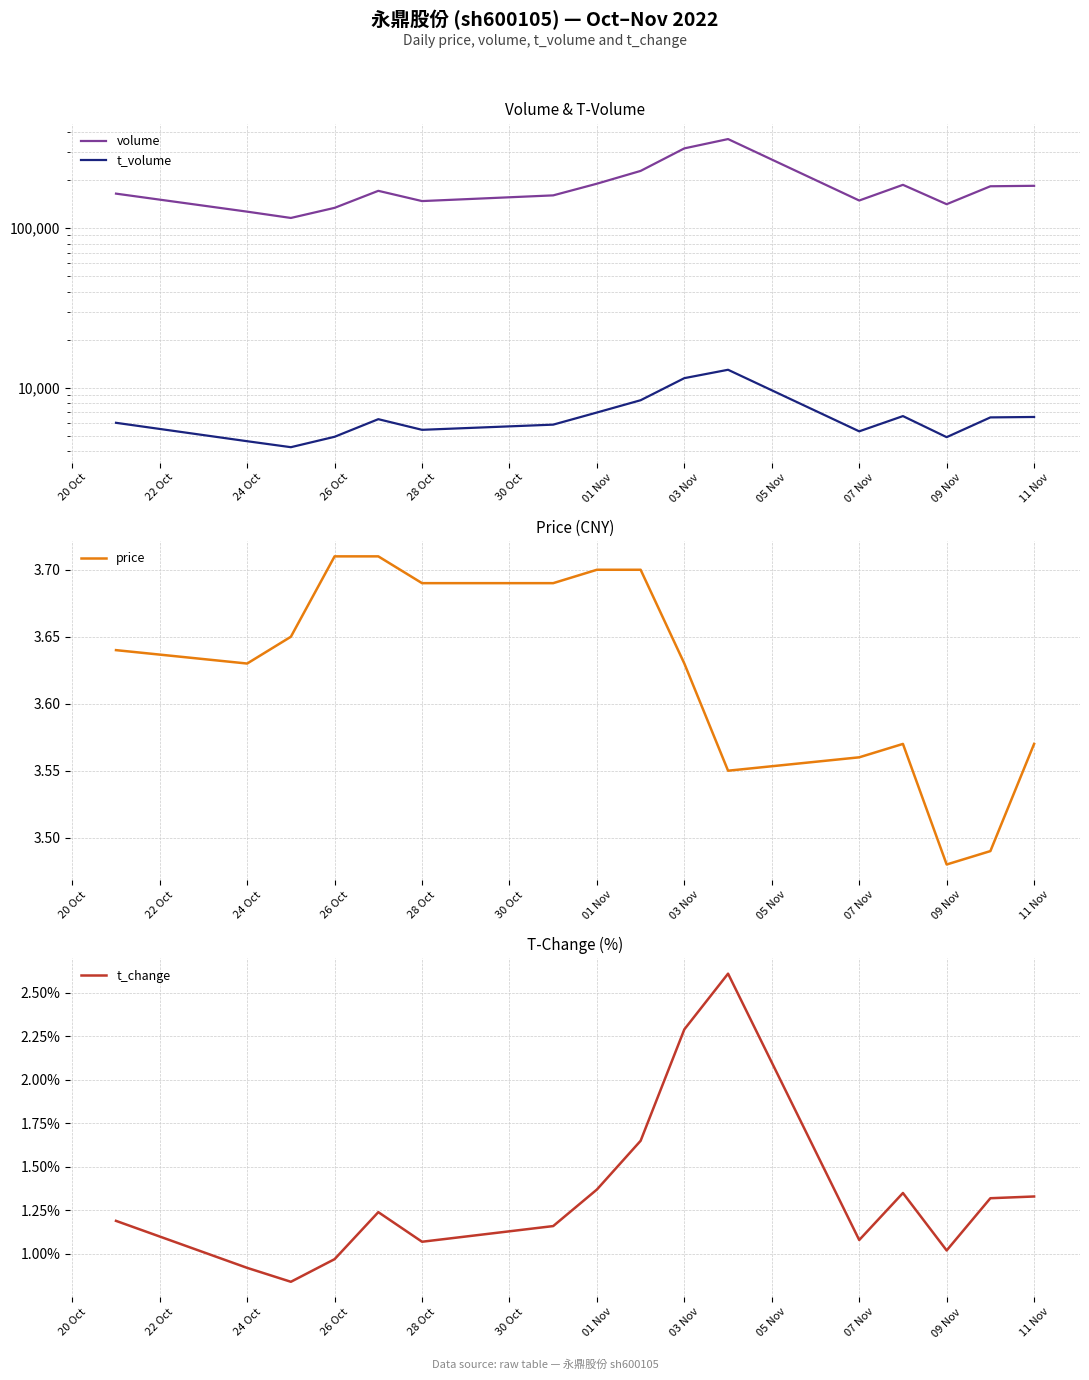

True or false: t_change has a value of 1.7 at 07 Nov.

False